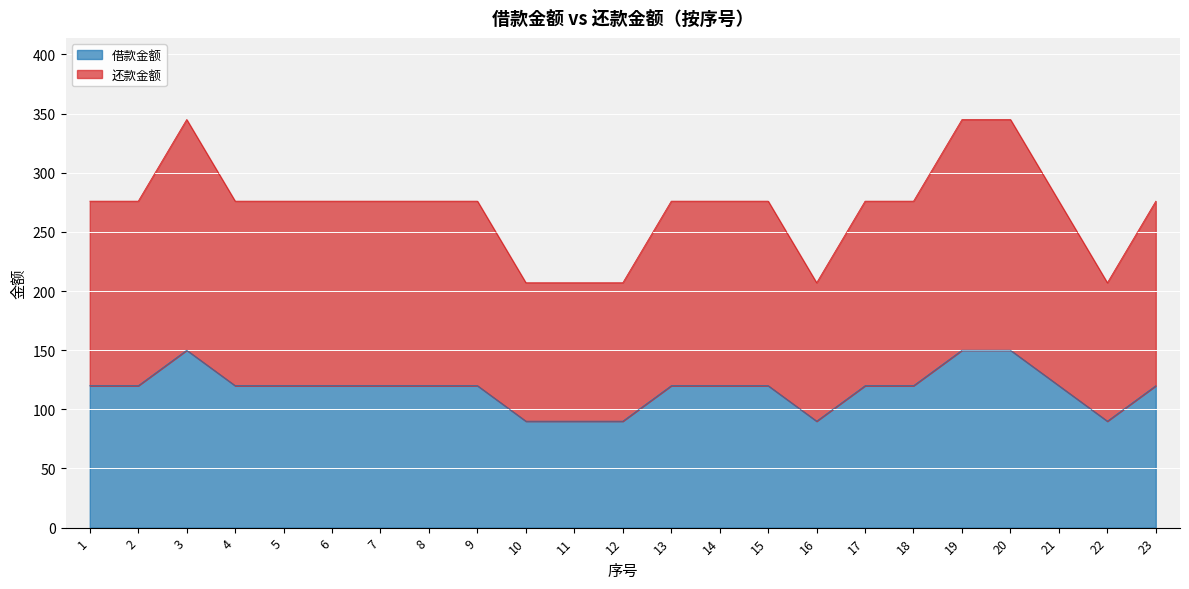

True or false: 还款金额 and 借款金额 intersect in this chart.

False